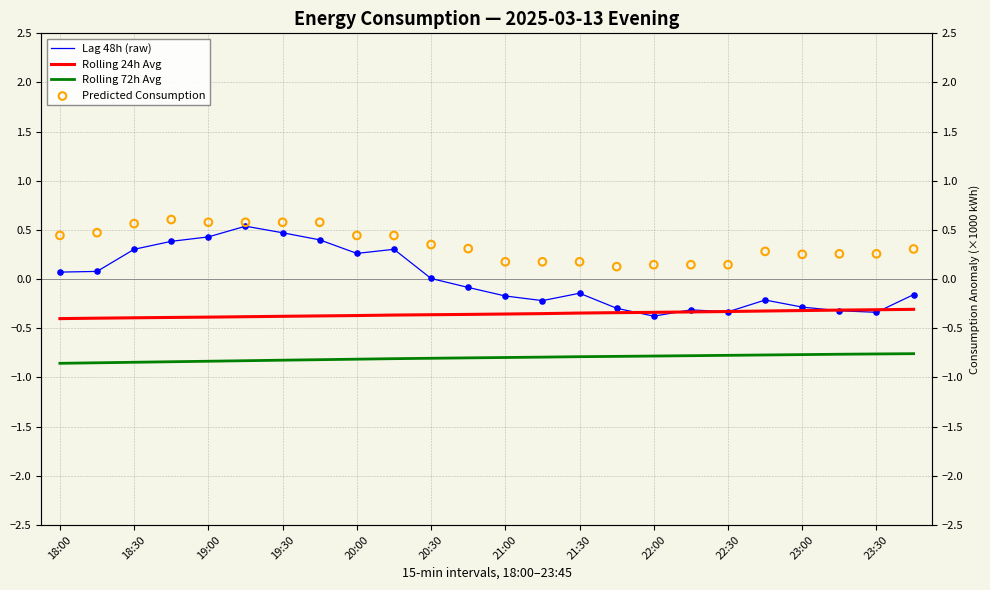

What is the total value across all series at 23:00?

-1.1